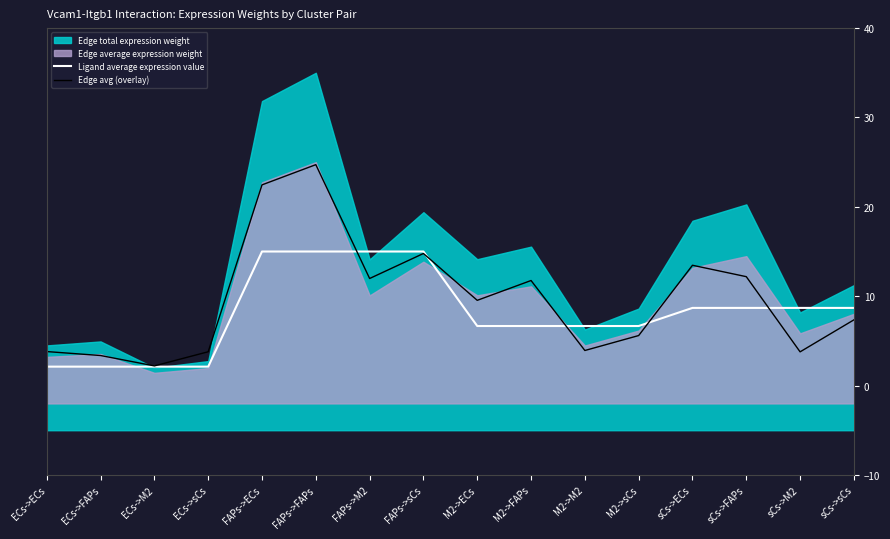

What is the value of the Edge avg (overlay) point at the 10th from the left?

11.8